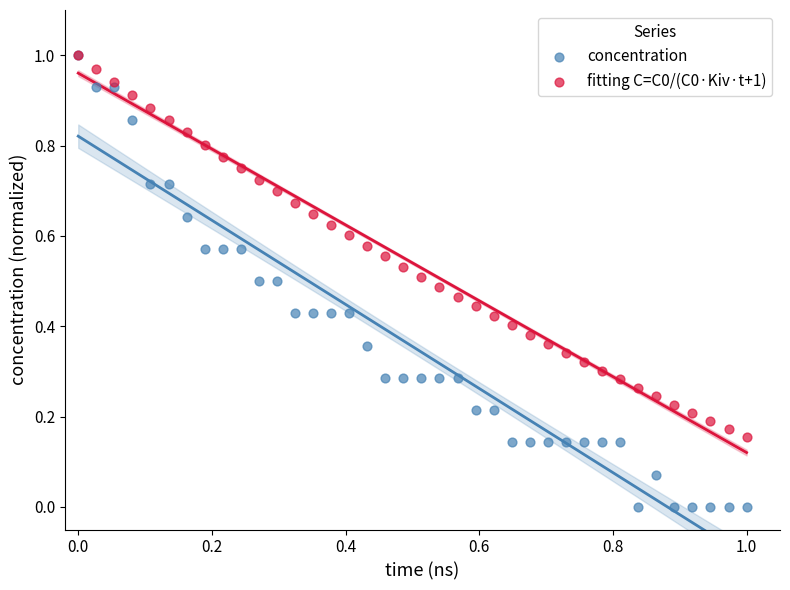

What are all the series names shown in the legend?

concentration, fitting C=C0/(C0·Kiv·t+1)